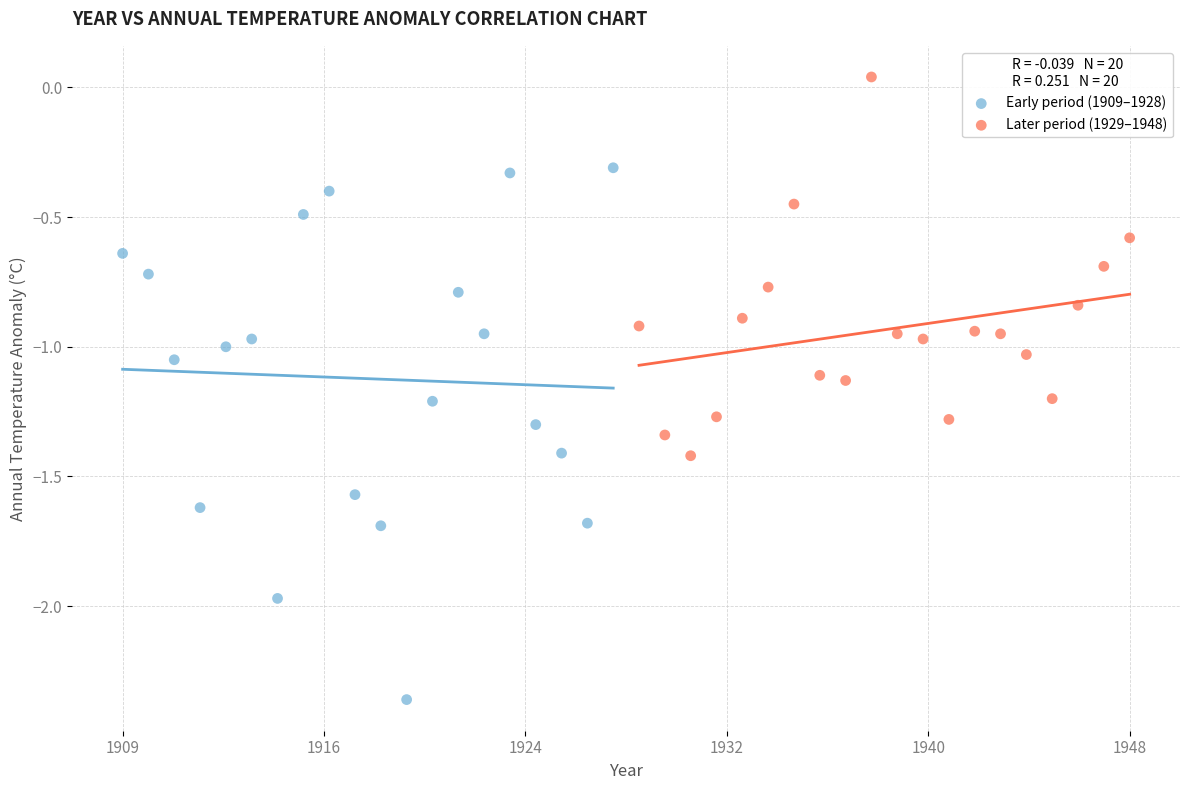

Which series contains the lowest Y value?

Early period (1909–1928)